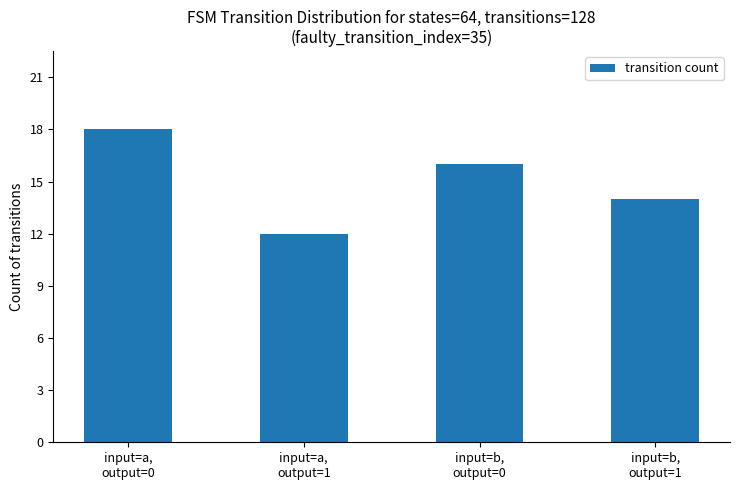

At which label does the data first exceed 16?

input=a,
output=0